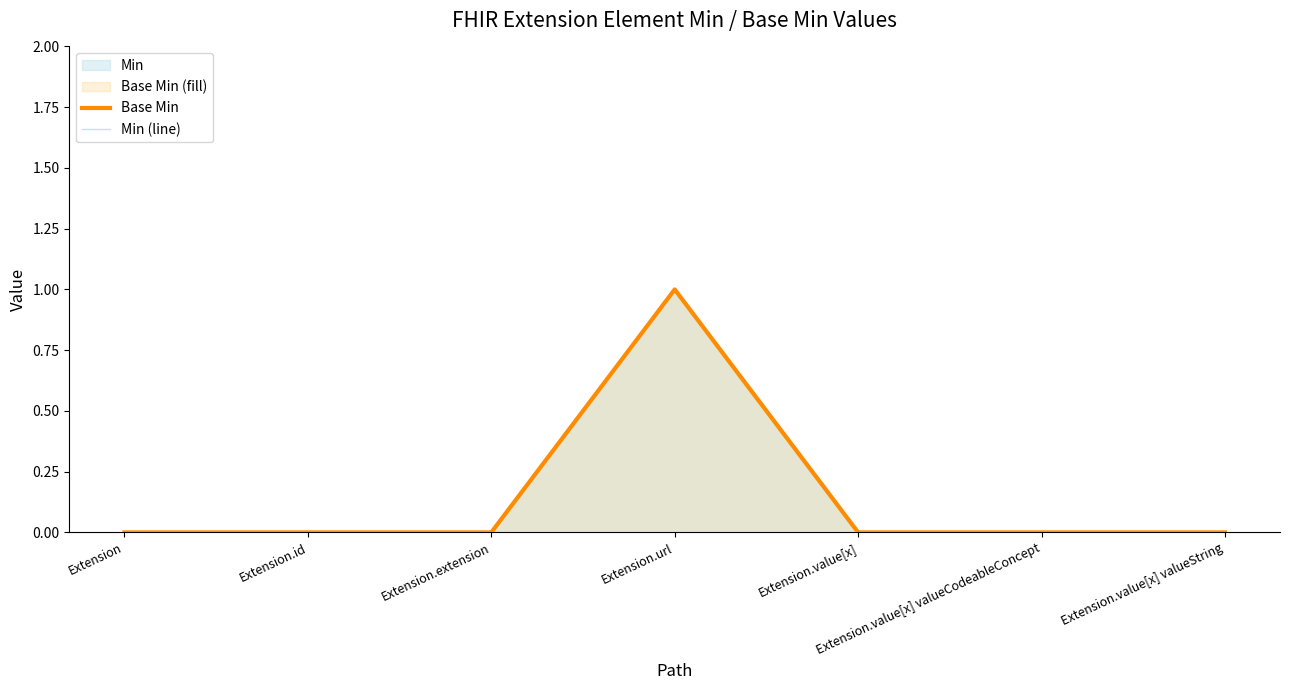

Reading left to right, extract all data points from this chart.

Base Min: Extension=0	Extension.id=0	Extension.extension=0	Extension.url=1	Extension.value[x]=0	Extension.value[x] valueCodeableConcept=0	Extension.value[x] valueString=0
Min (line): Extension=0	Extension.id=0	Extension.extension=0	Extension.url=1	Extension.value[x]=0	Extension.value[x] valueCodeableConcept=0	Extension.value[x] valueString=0